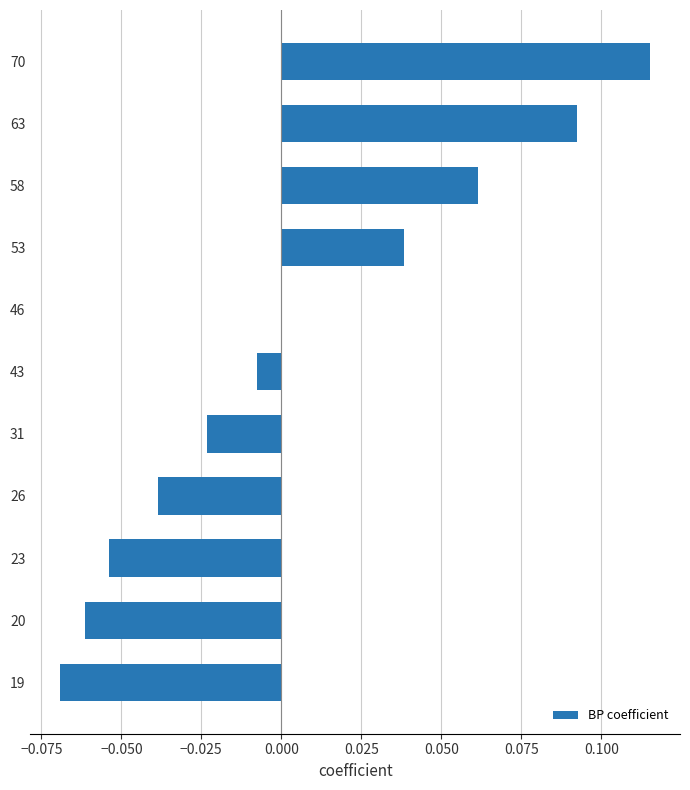

Which has a higher value, 23 or 58?

58